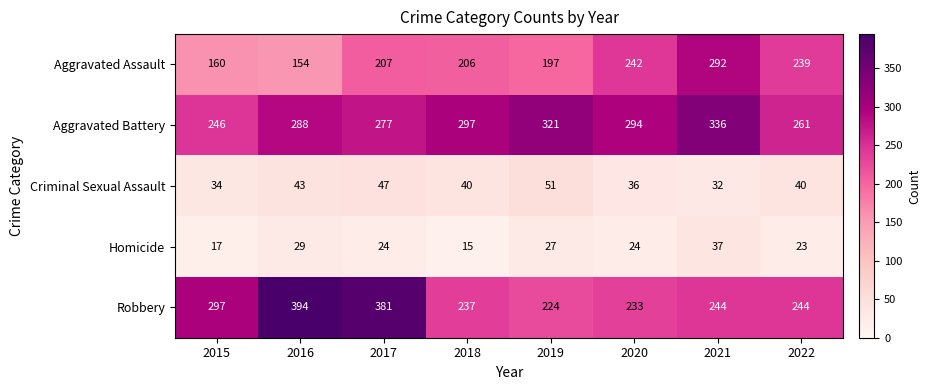

Where does the Aggravated Battery series first go above 294?

2018